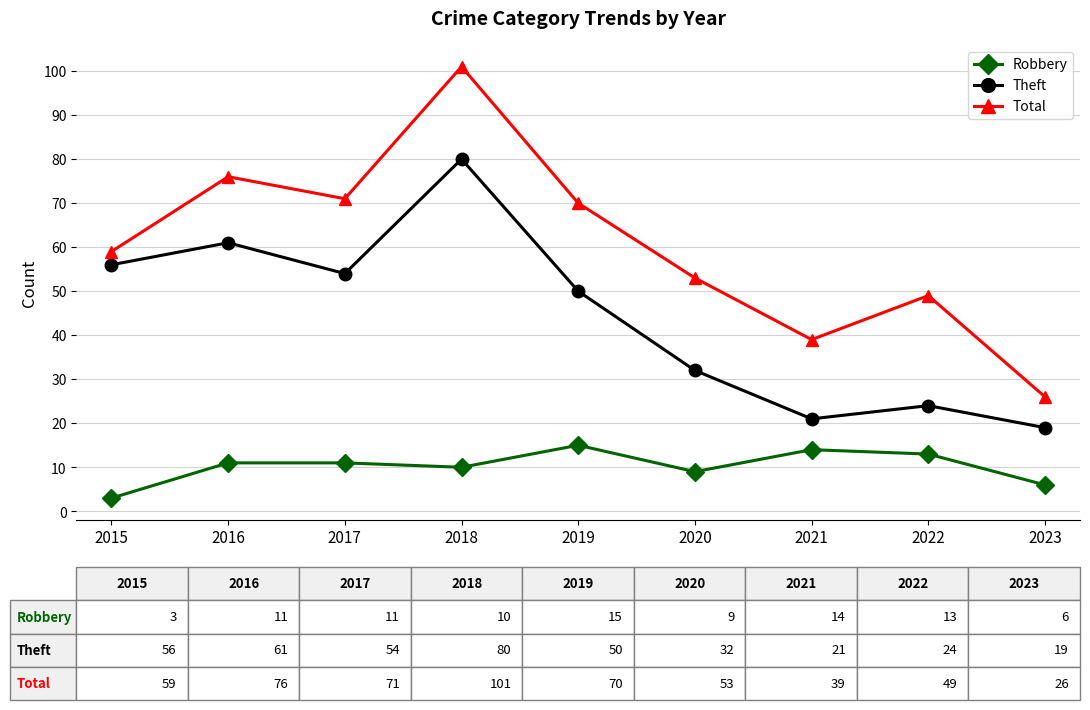

True or false: Total and Robbery intersect in this chart.

False